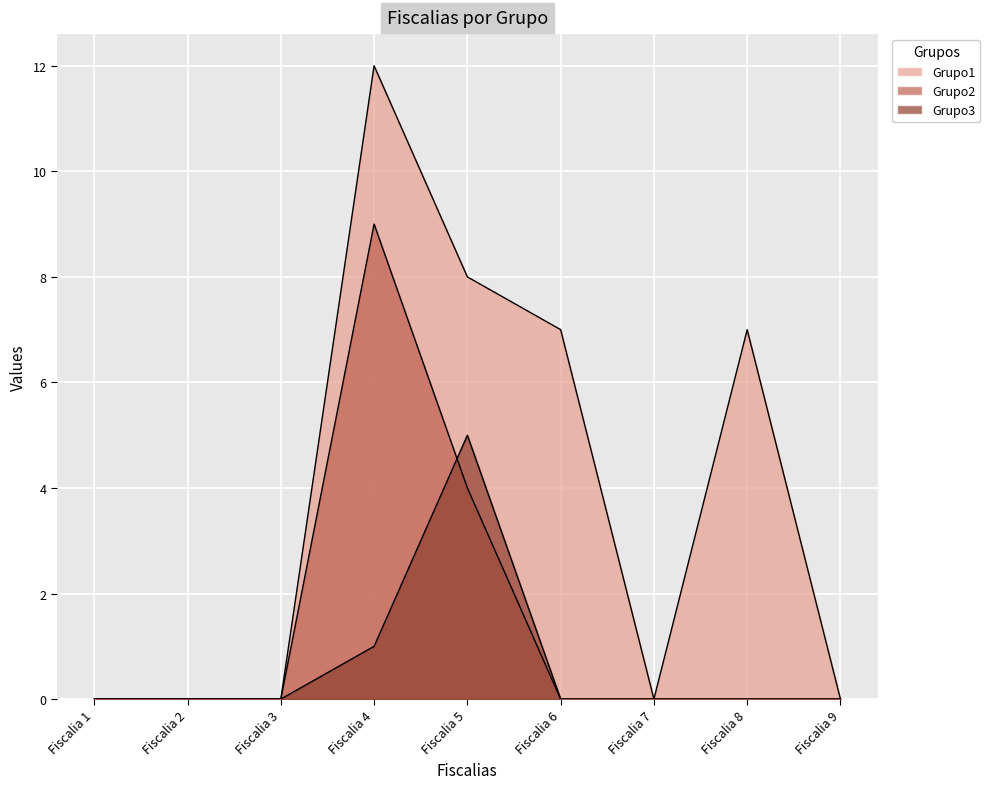

How many values in the Grupo3 series exceed 0?

2